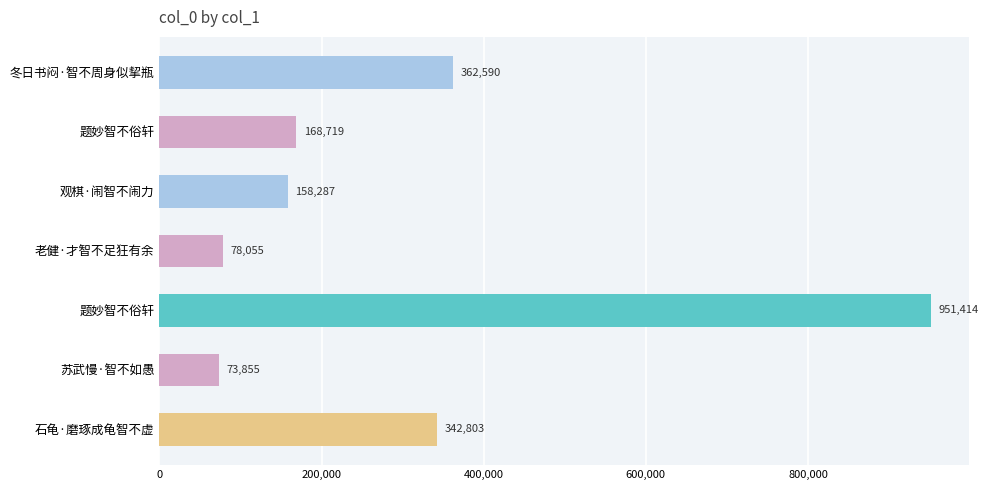

What is the maximum value shown in the chart?

951414